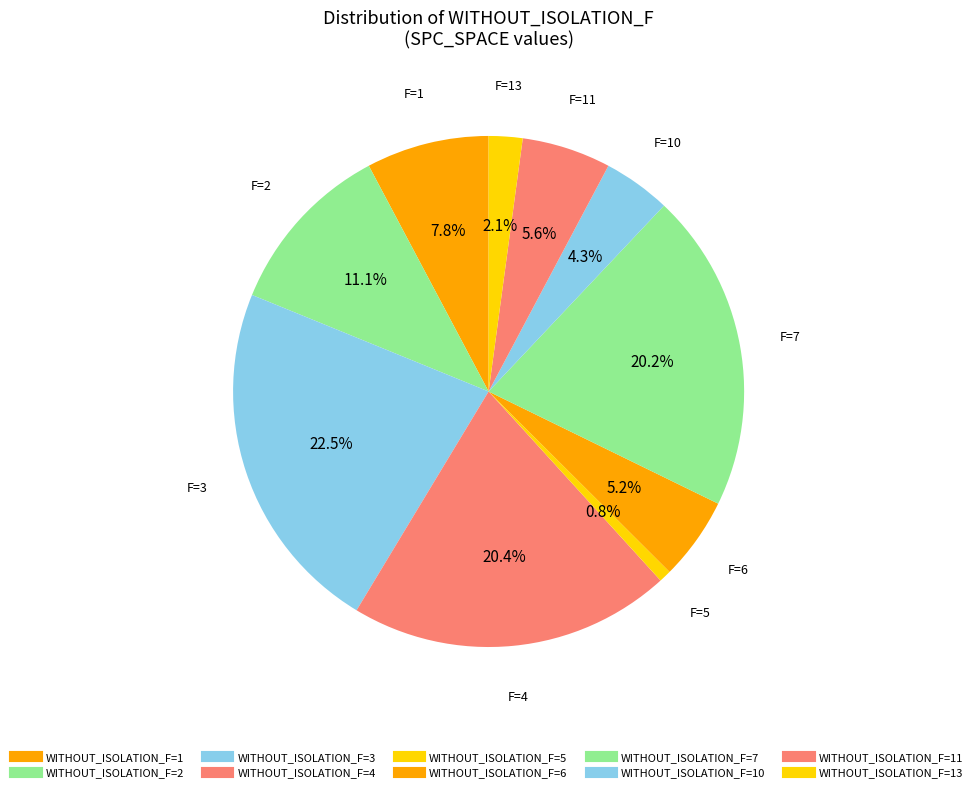

Count the number of slices in the pie.

10